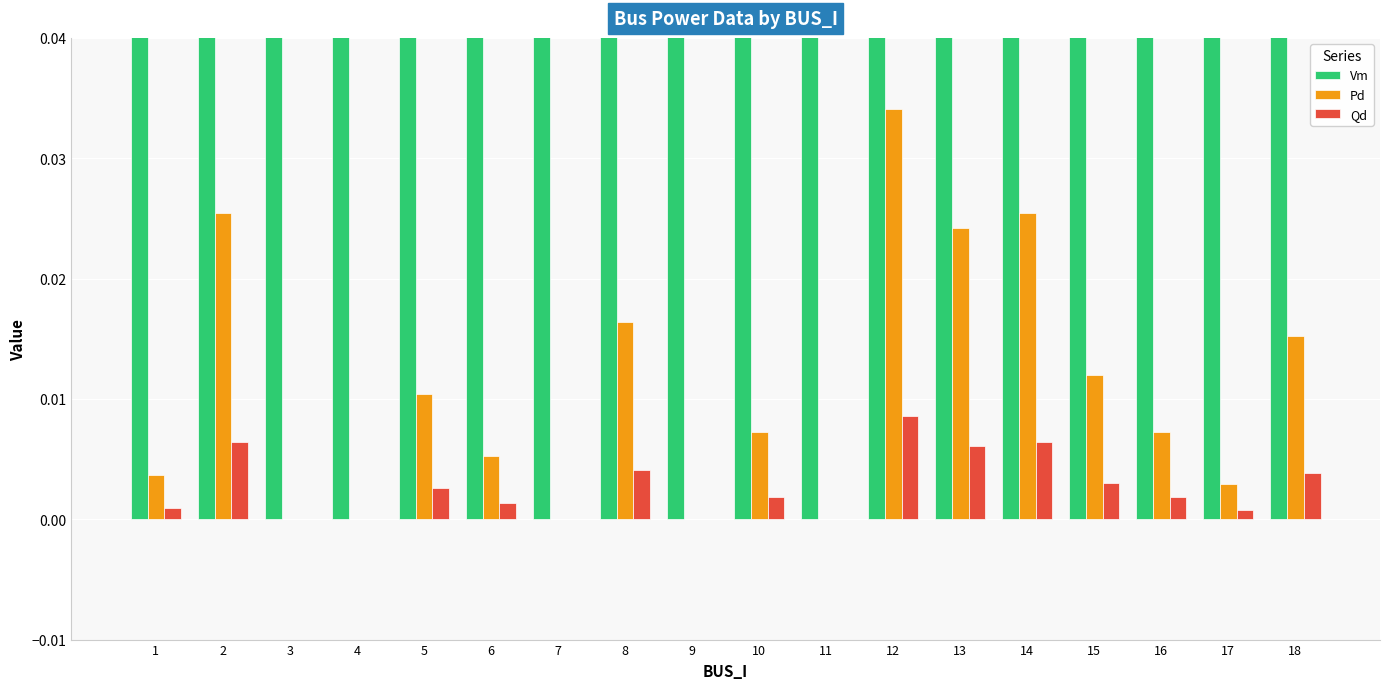

How many data points in Pd are above 0?

13